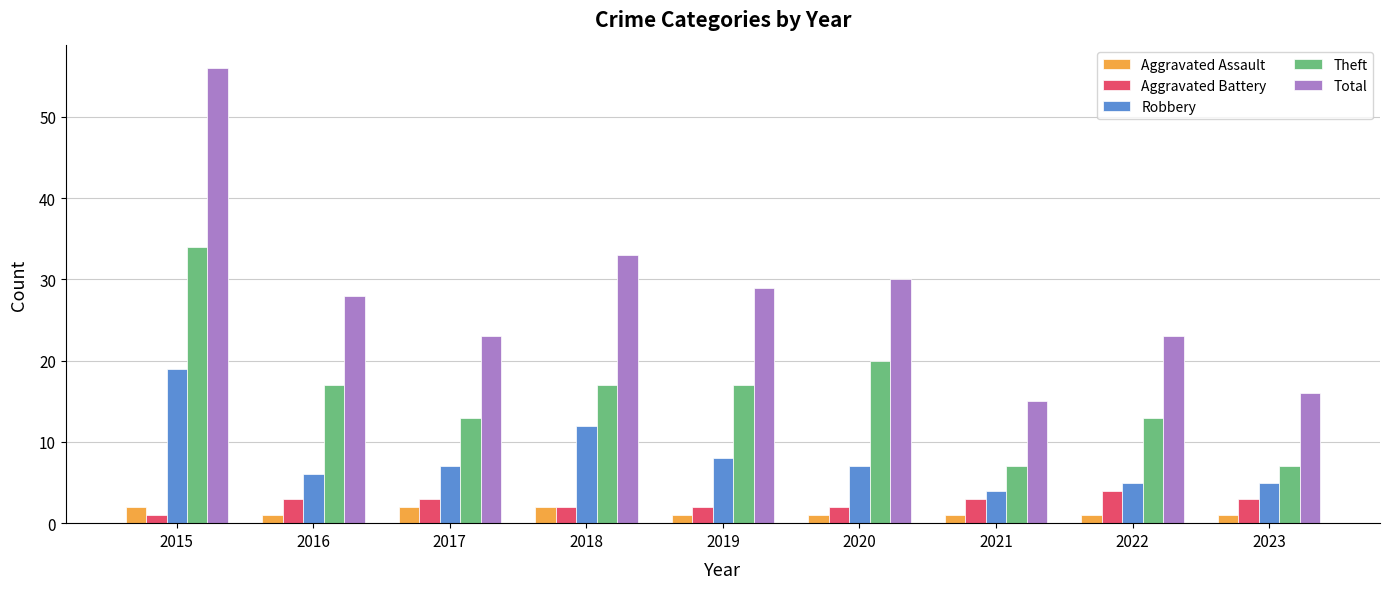

Which series has the largest range (max minus min)?

Total